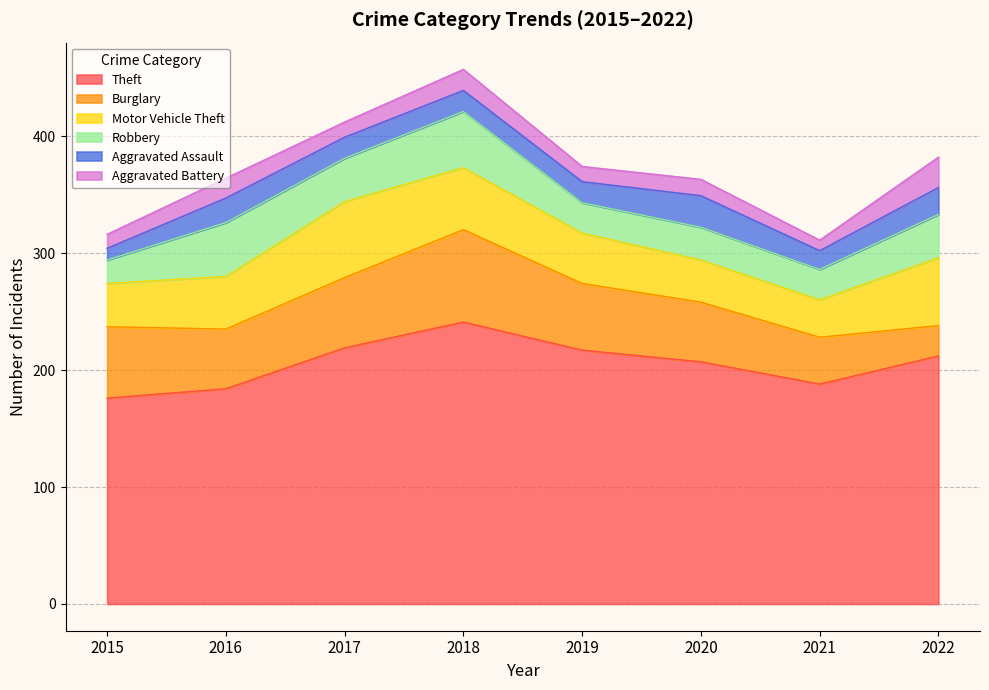

Is the value of Aggravated Battery at 2016 greater than the value of Robbery at 2022?

No